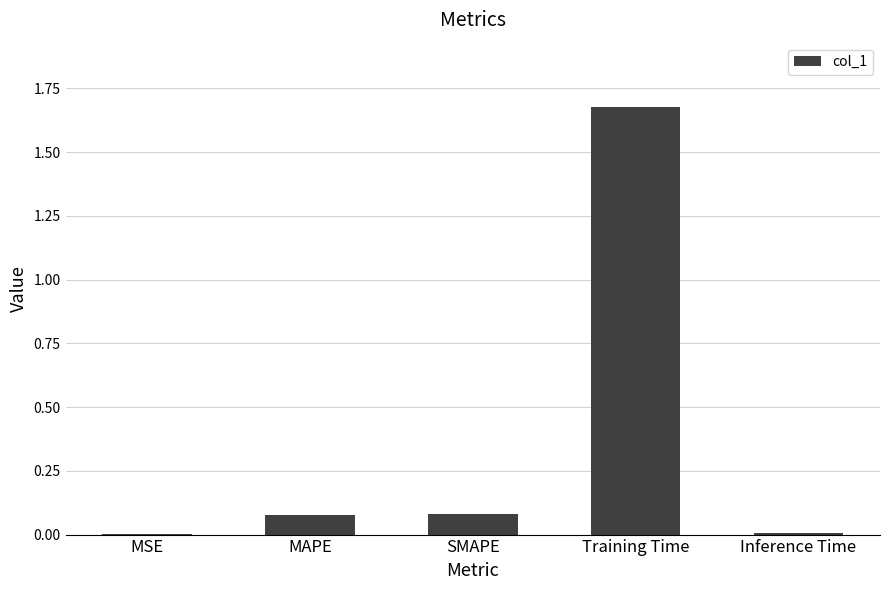

Which category has the highest value across all series?

Training Time